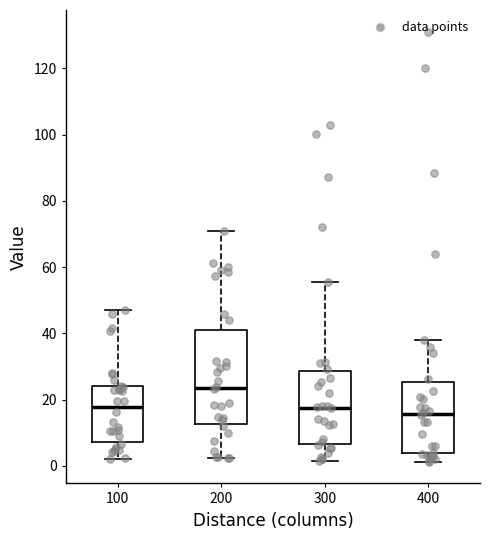

Which box is the tallest, from its lower edge to its upper edge?

200